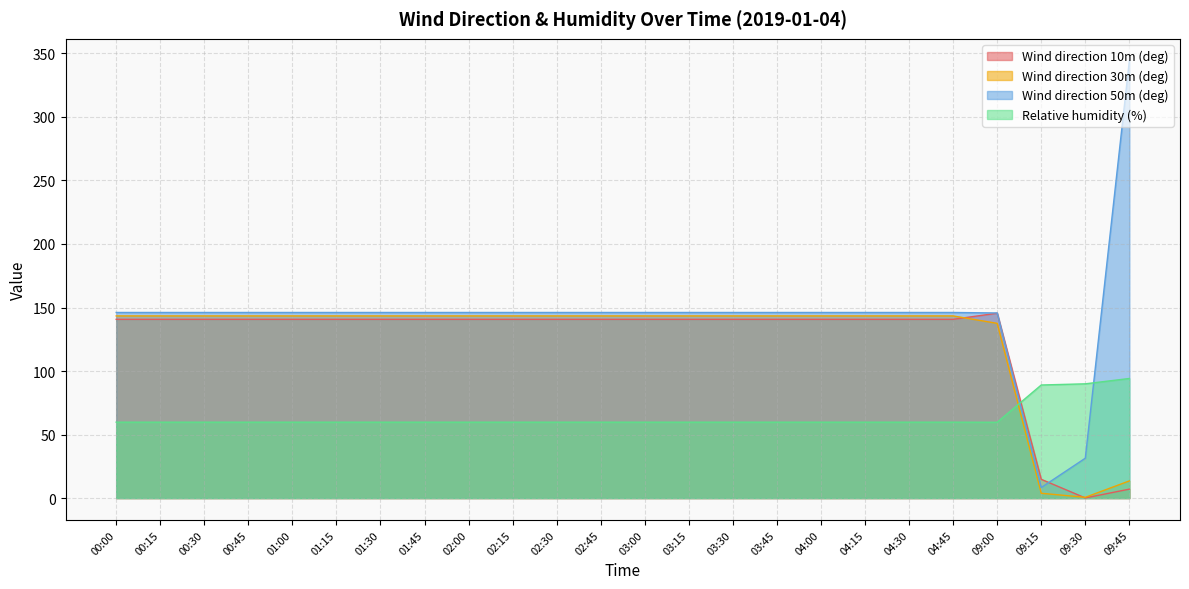

What is the spread (max minus min) of values at 01:15?

86.3